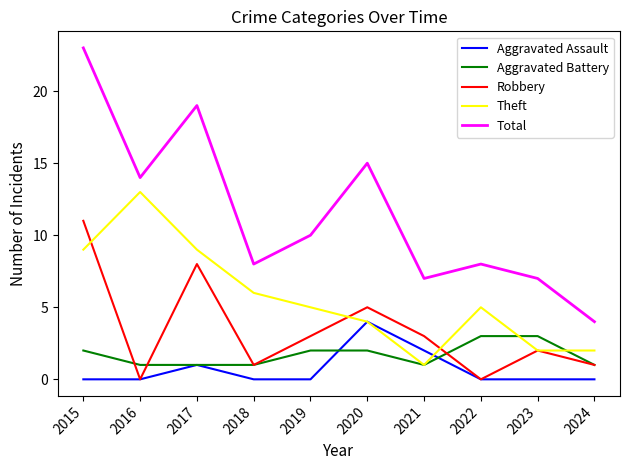

Reading left to right, transcribe all the data shown in this chart.

Aggravated Assault: 2015=0	2016=0	2017=1	2018=0	2019=0	2020=4	2021=2	2022=0	2023=0	2024=0
Aggravated Battery: 2015=2	2016=1	2017=1	2018=1	2019=2	2020=2	2021=1	2022=3	2023=3	2024=1
Robbery: 2015=11	2016=0	2017=8	2018=1	2019=3	2020=5	2021=3	2022=0	2023=2	2024=1
Theft: 2015=9	2016=13	2017=9	2018=6	2019=5	2020=4	2021=1	2022=5	2023=2	2024=2
Total: 2015=23	2016=14	2017=19	2018=8	2019=10	2020=15	2021=7	2022=8	2023=7	2024=4